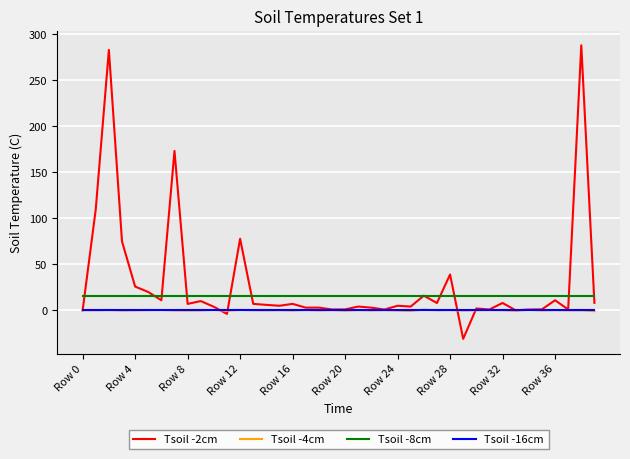

True or false: Tsoil -8cm and Tsoil -4cm cross at least once.

False